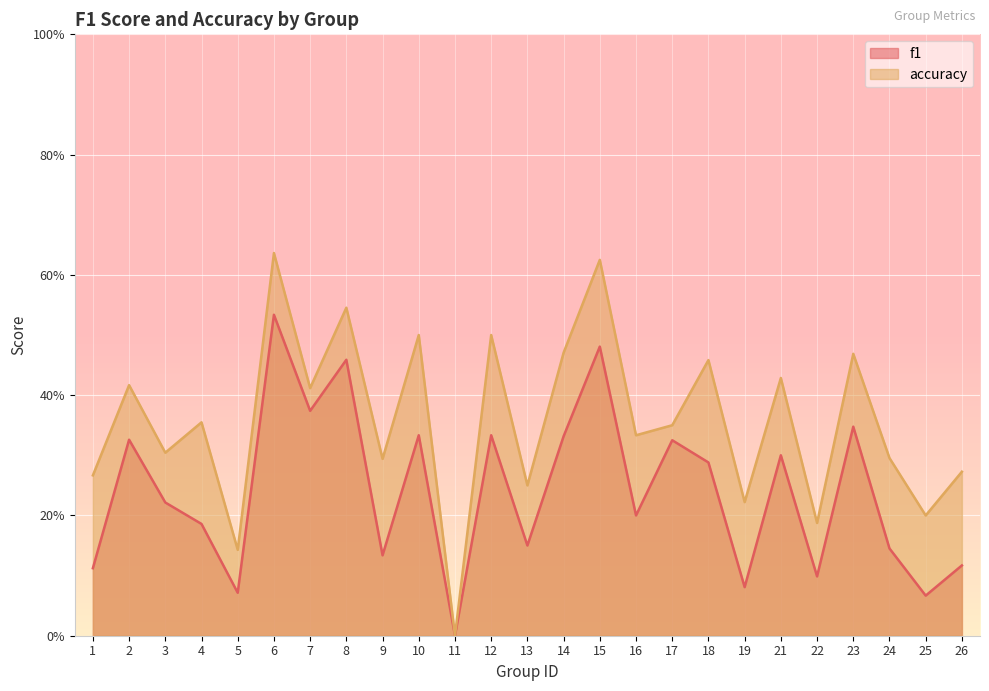

At which category does accuracy reach its first local valley?

3